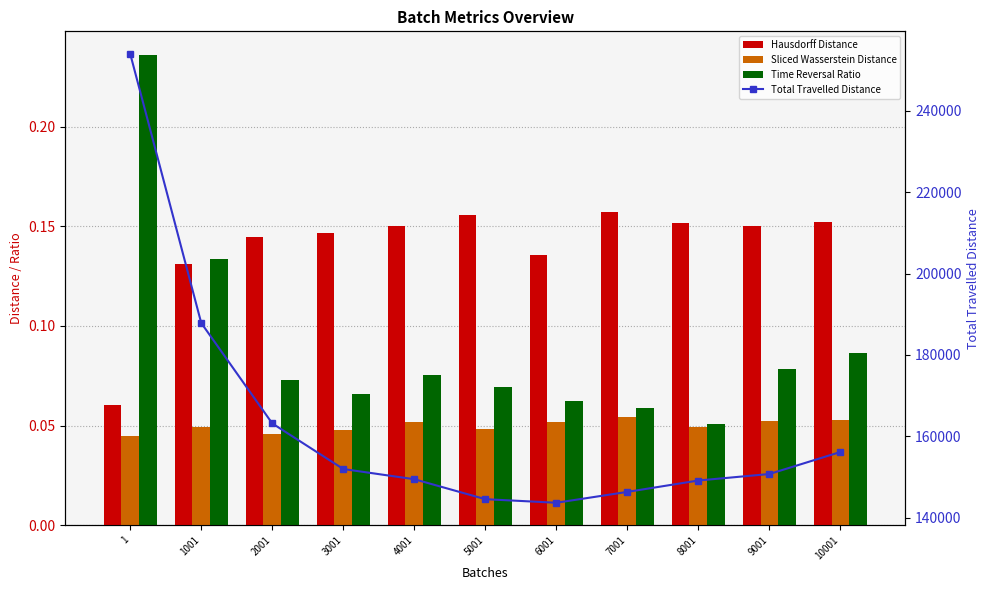

What is the sum of the Time Reversal Ratio values at 10001 and 6001?

0.1